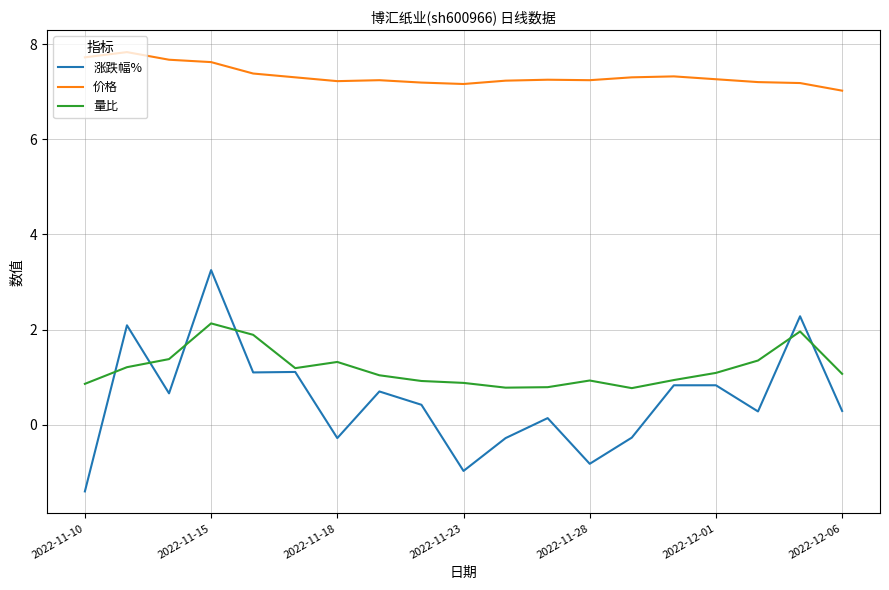

Which series has the largest range (max minus min)?

涨跌幅%